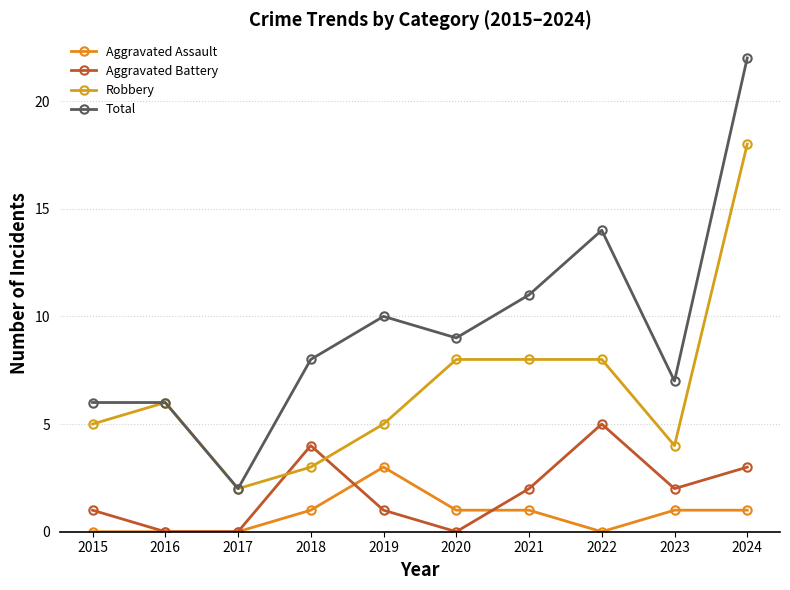

Between 2020 and 2021, which series saw the biggest shift?

Aggravated Battery